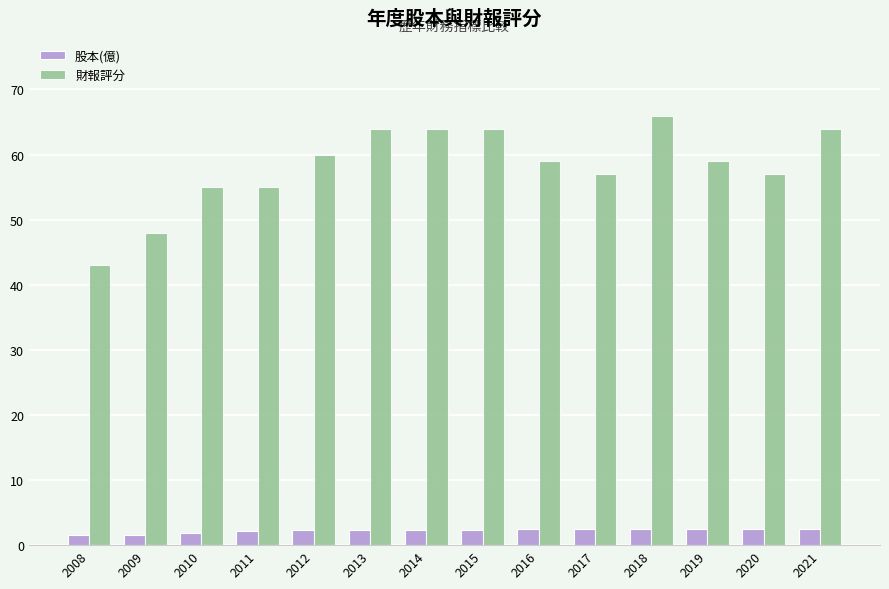

How many bars are there in each group?

2